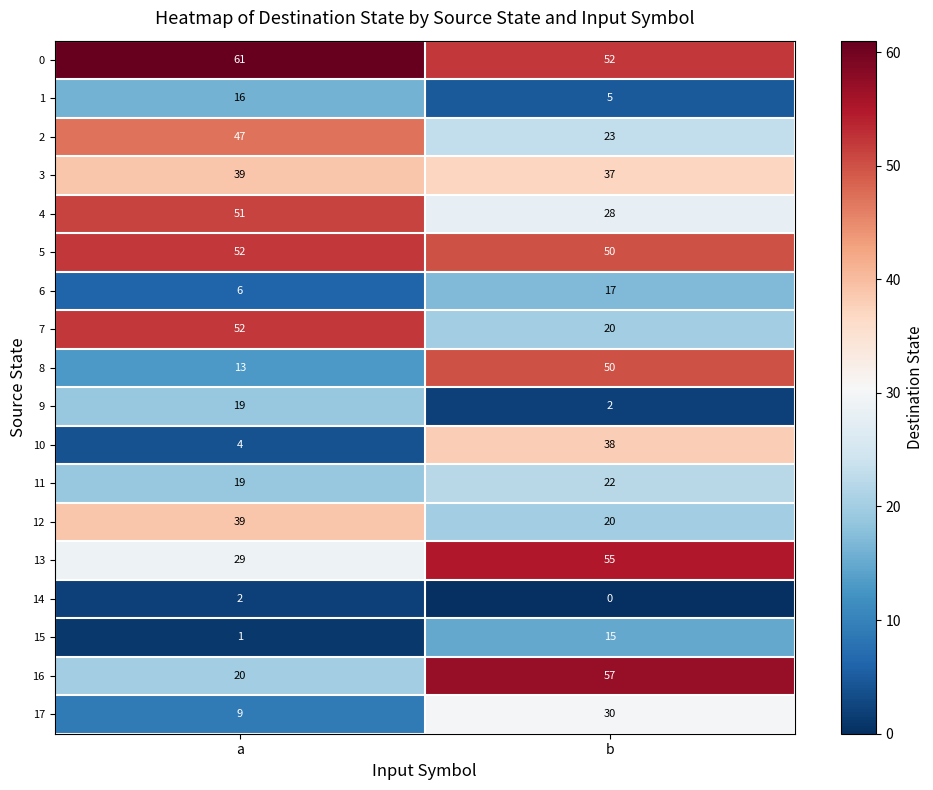

True or false: 13 has a value of 55 at b.

True